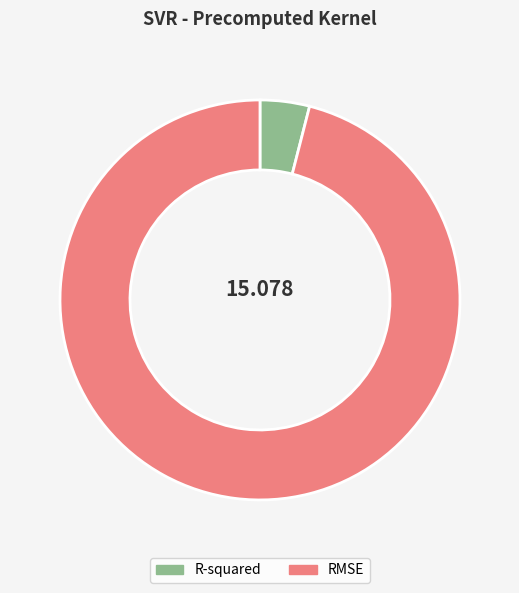

Between RMSE and R-squared, which is larger?

RMSE